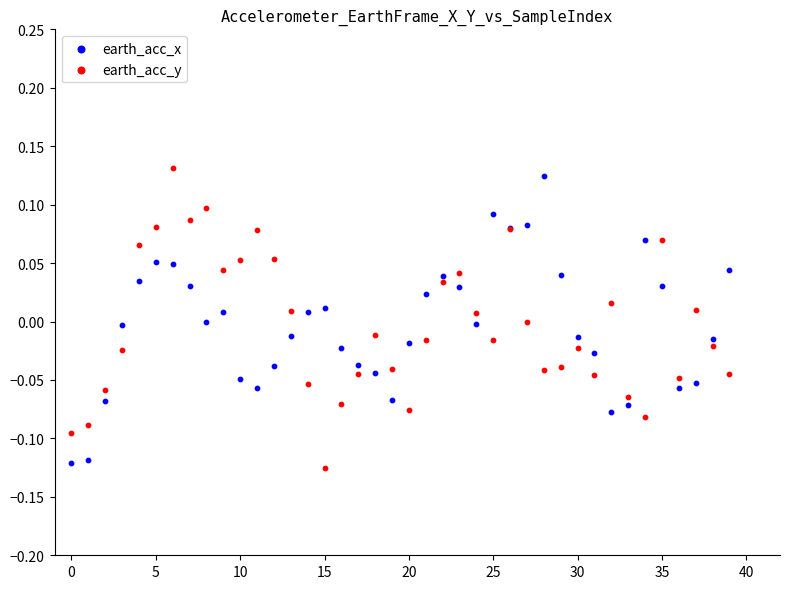

Which series has the largest Y range (max minus min)?

earth_acc_y